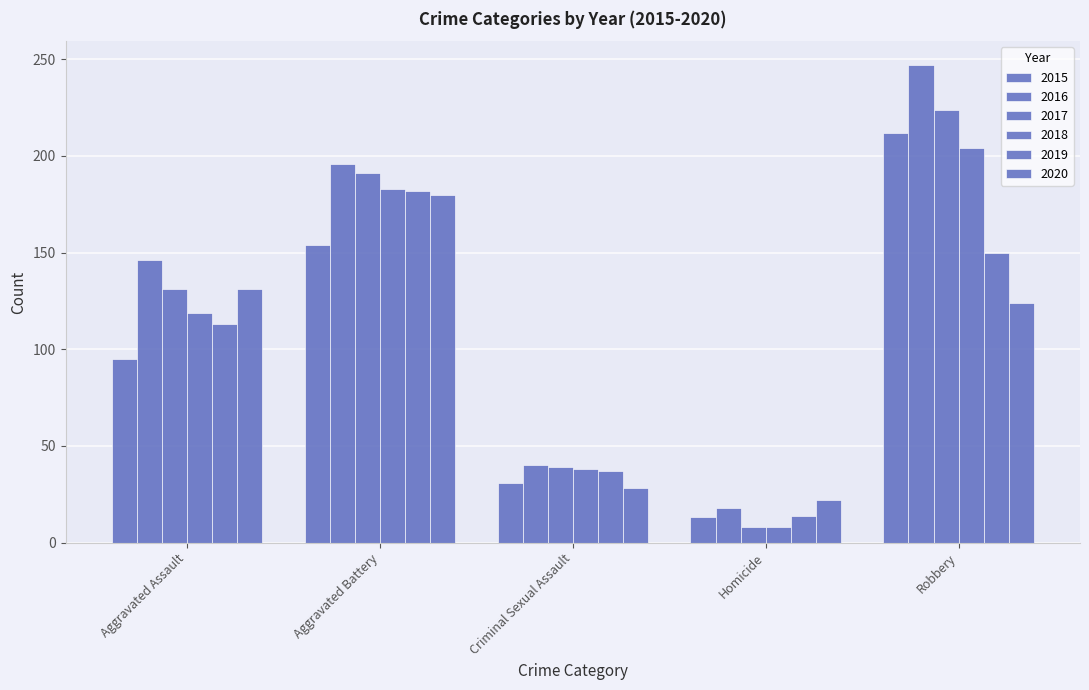

Reading right to left, extract all data points from this chart.

2015: Robbery=212	Homicide=13	Criminal Sexual Assault=31	Aggravated Battery=154	Aggravated Assault=95
2016: Robbery=247	Homicide=18	Criminal Sexual Assault=40	Aggravated Battery=196	Aggravated Assault=146
2017: Robbery=224	Homicide=8	Criminal Sexual Assault=39	Aggravated Battery=191	Aggravated Assault=131
2018: Robbery=204	Homicide=8	Criminal Sexual Assault=38	Aggravated Battery=183	Aggravated Assault=119
2019: Robbery=150	Homicide=14	Criminal Sexual Assault=37	Aggravated Battery=182	Aggravated Assault=113
2020: Robbery=124	Homicide=22	Criminal Sexual Assault=28	Aggravated Battery=180	Aggravated Assault=131